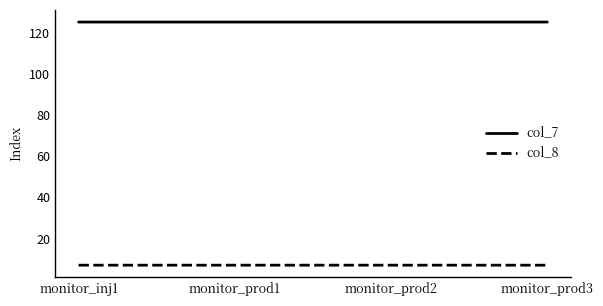

At how many categories does at least one series exceed 43?

4